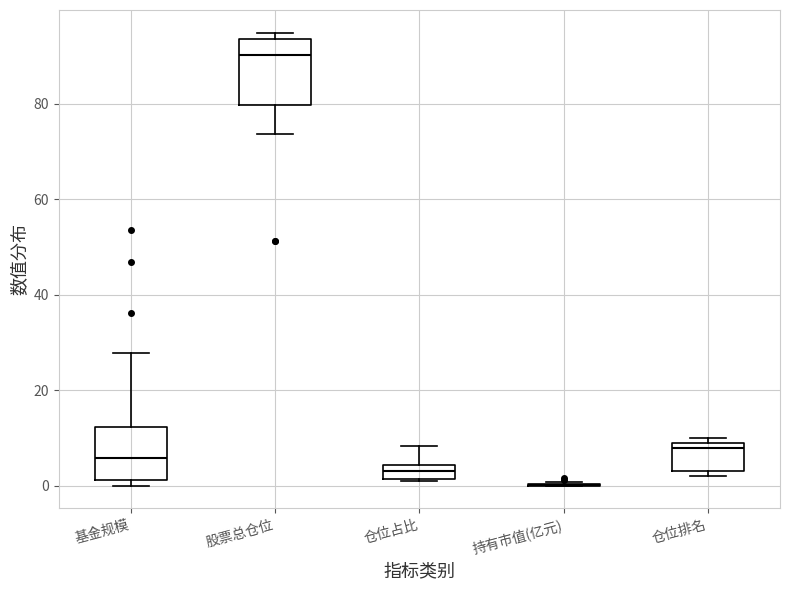

Where does the median line of the box for 仓位排名 sit on the y-axis? The values are not printed on the chart, so give them approximately, as read against the axis.

8